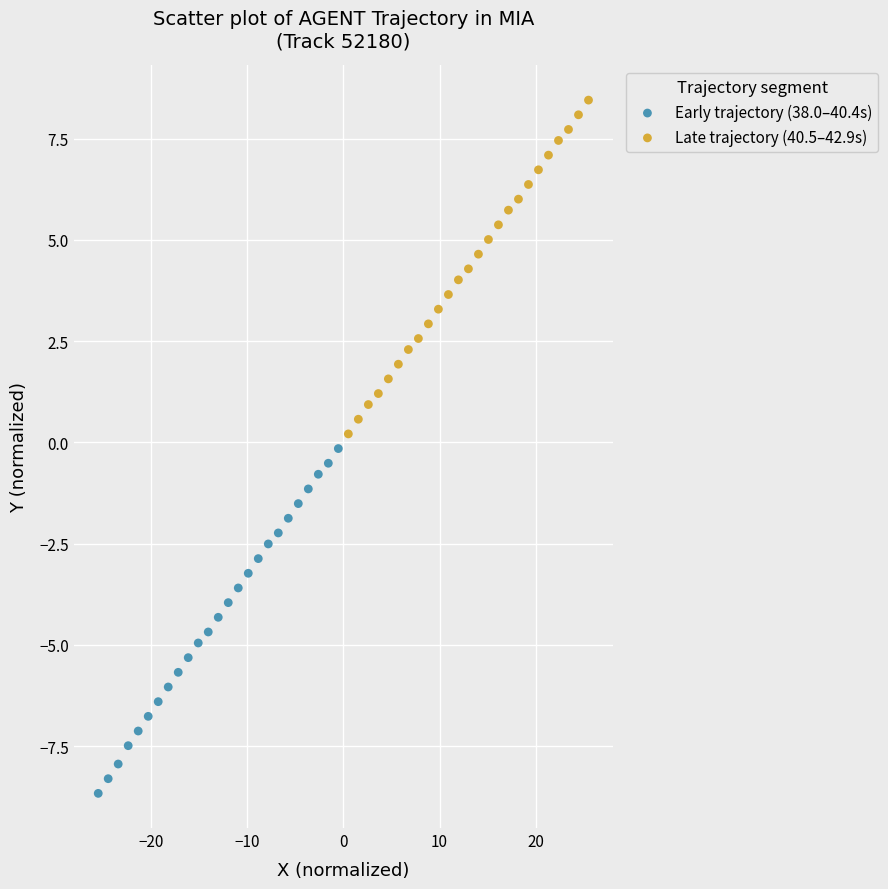

Which series contains the lowest Y value?

Early trajectory (38.0–40.4s)